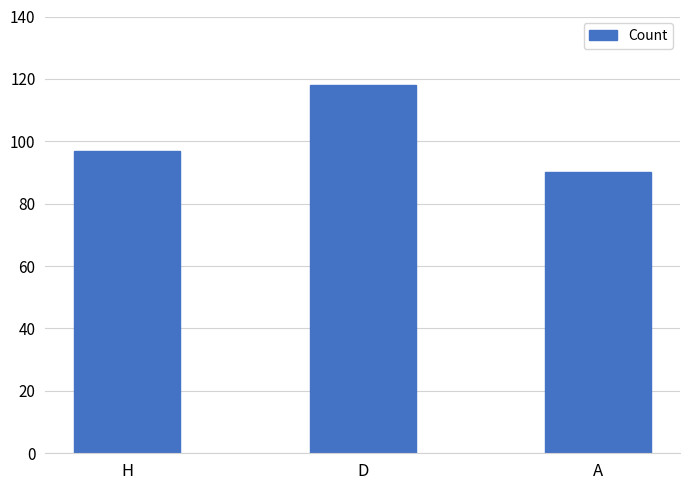

Does the chart contain stacked bars?

No